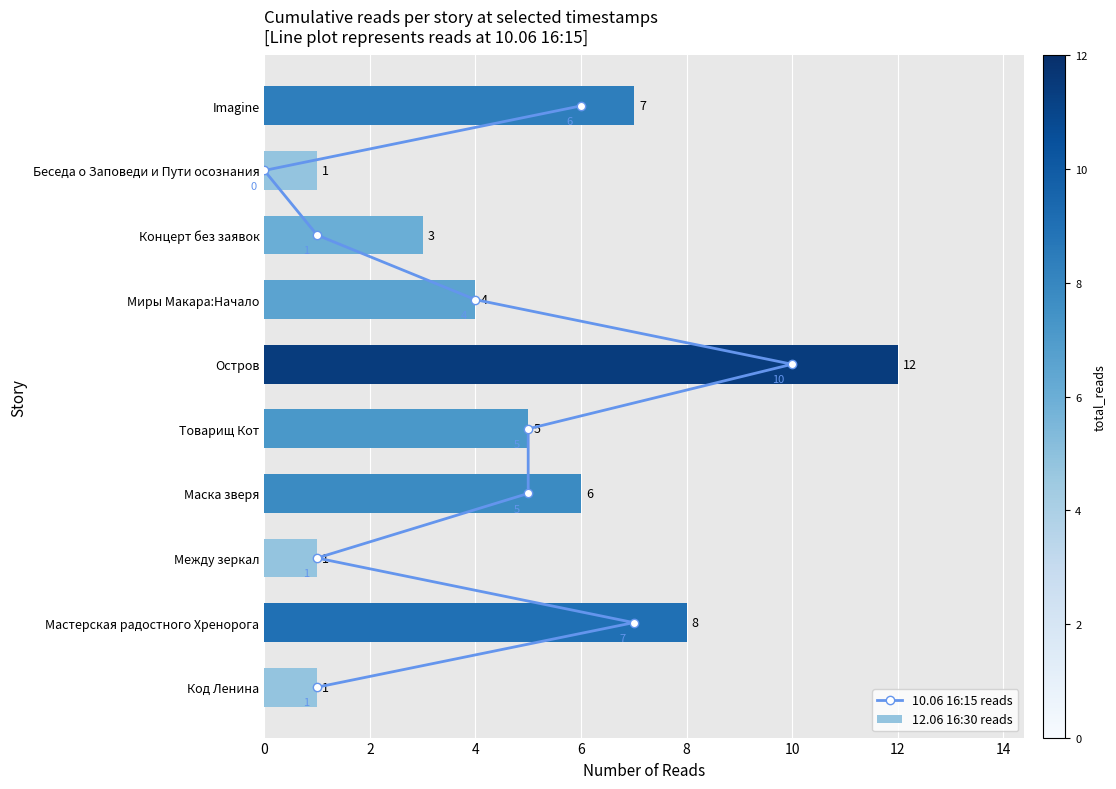

What is the sum of all 12.06 16:30 reads values?

48